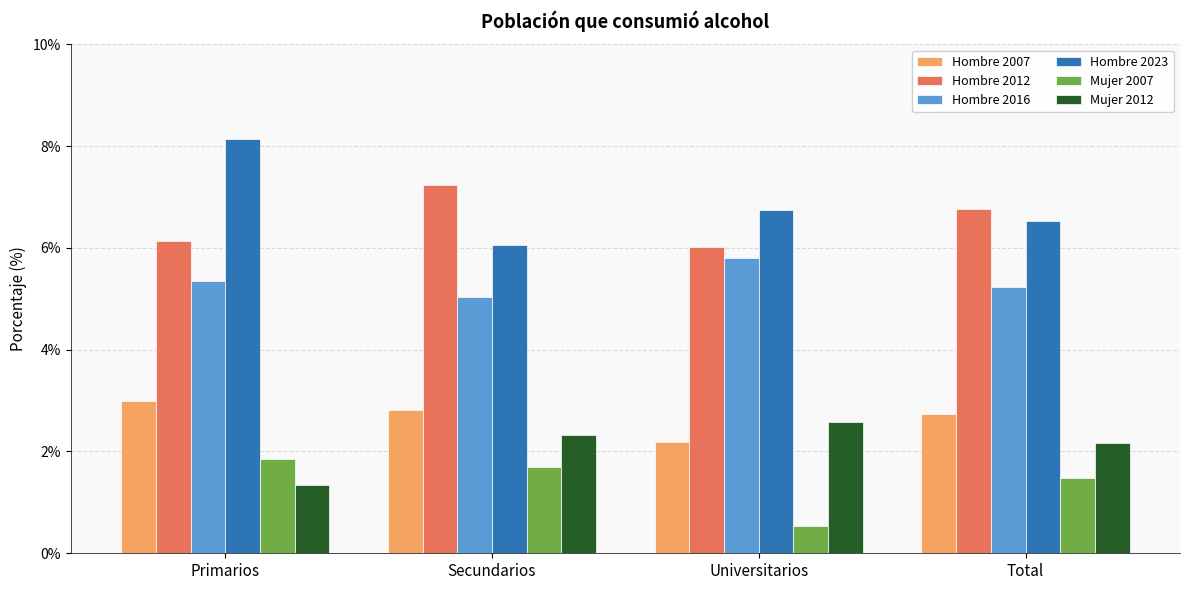

What is the label of the 4th bar from the left?

Total